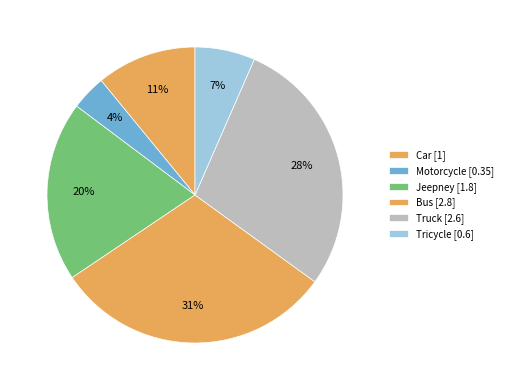

To the nearest percent, what is the difference between the largest and smallest slice percentages?

27%